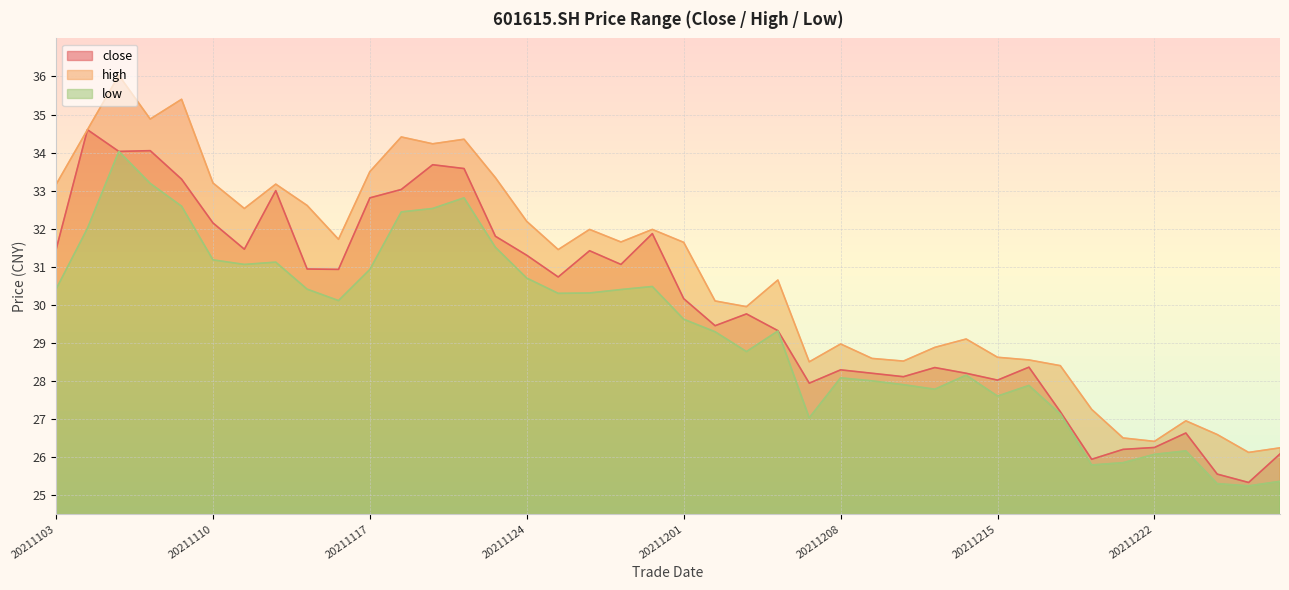

Which has a higher value, 20211206 or 20211214?

20211206